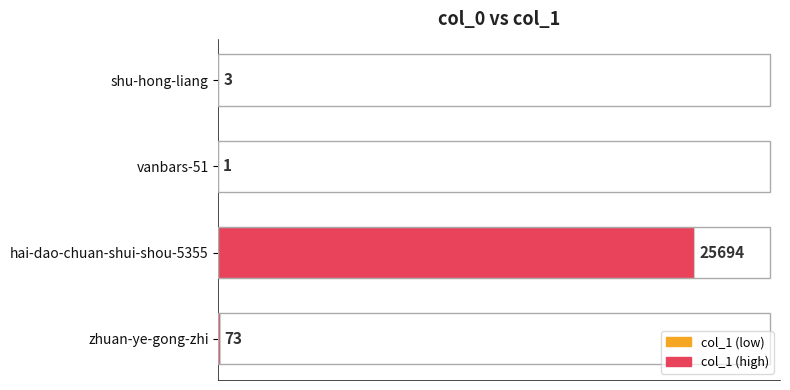

What is the sum of the values at shu-hong-liang and hai-dao-chuan-shui-shou-5355?

25697